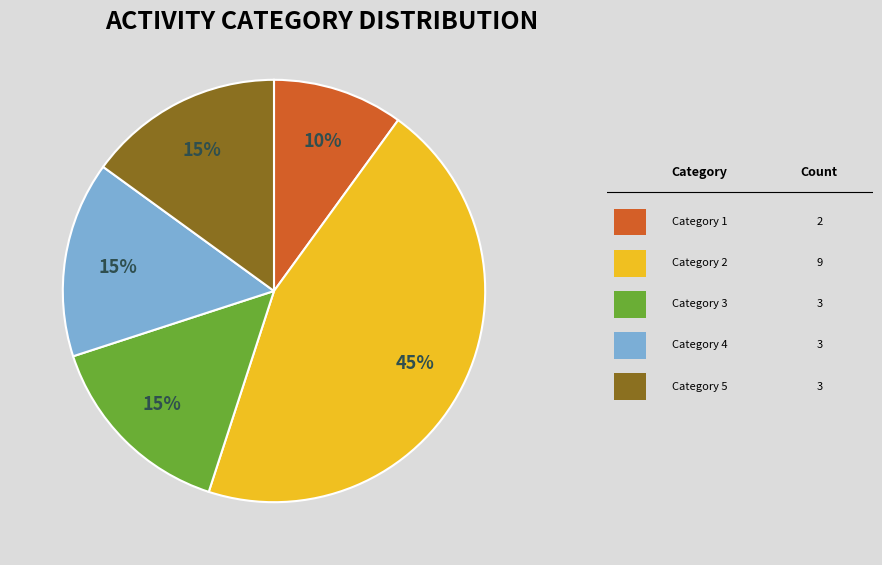

To the nearest percent, what is the average slice percentage?

20%